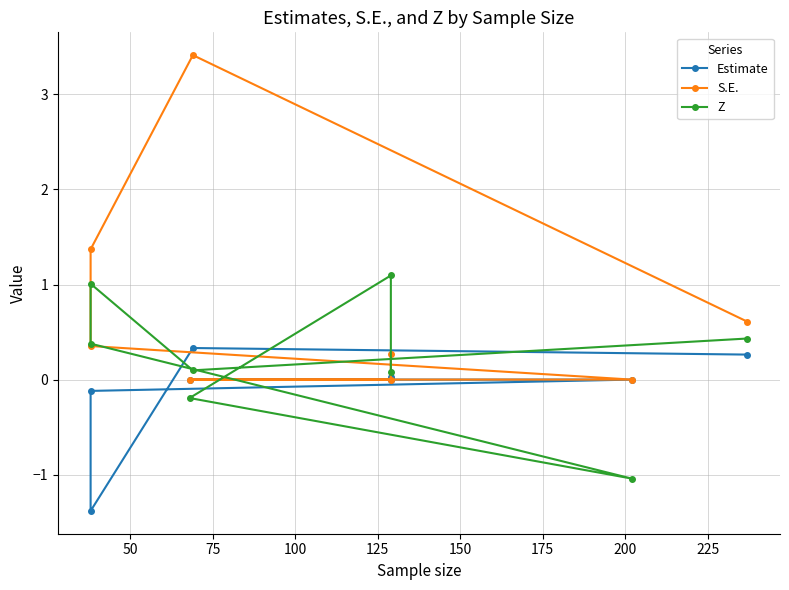

Is this an area chart (filled region under the line)?

No